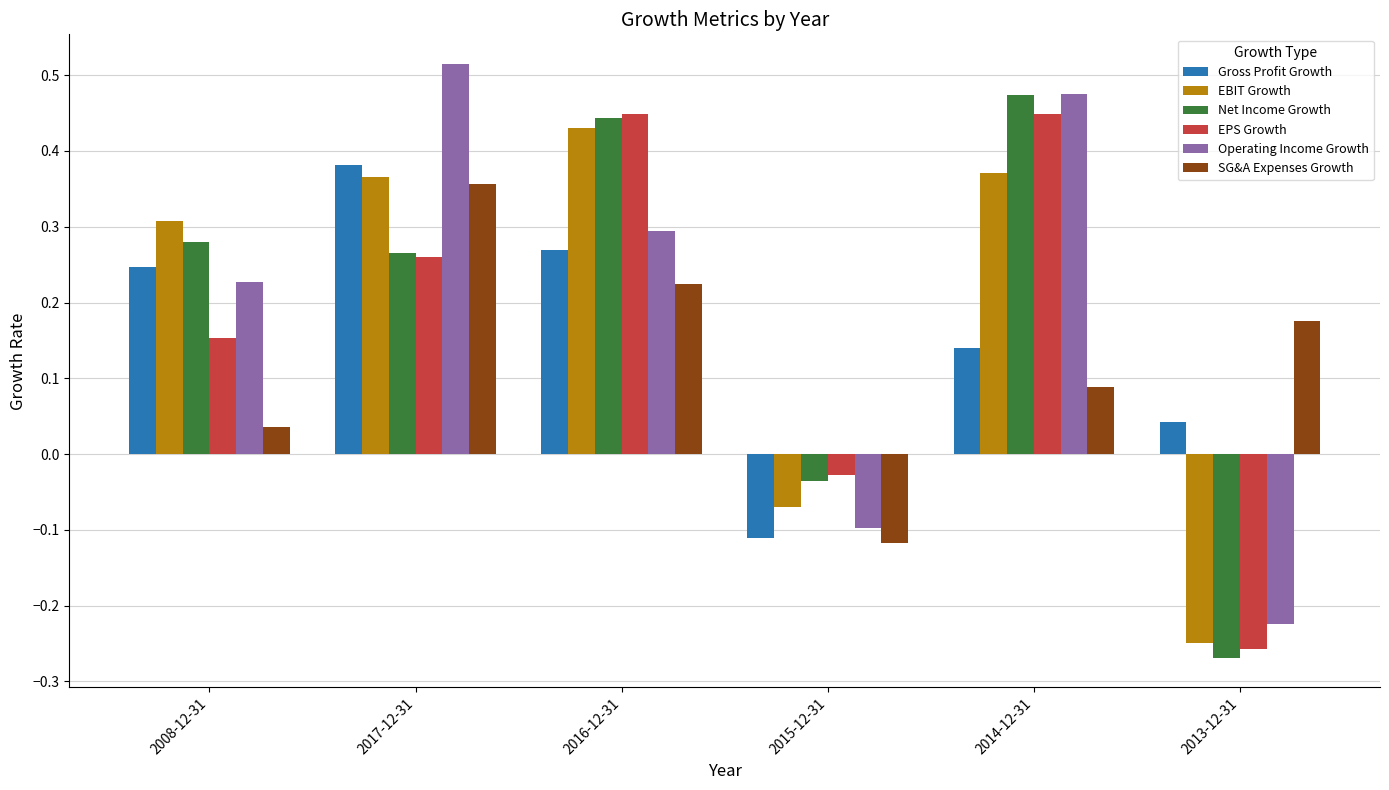

At which label does EBIT Growth reach its peak?

2016-12-31